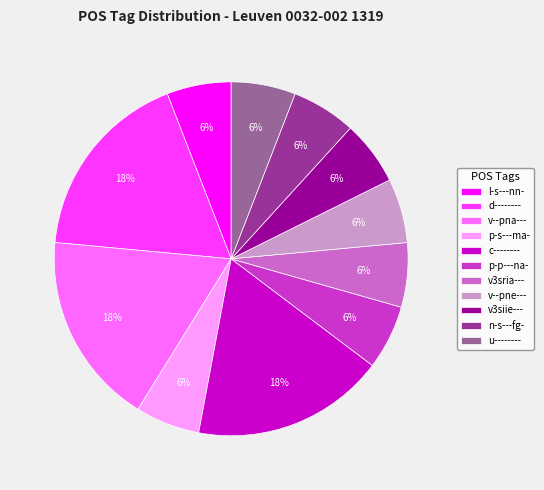

Is v3siie--- the majority of the pie?

No